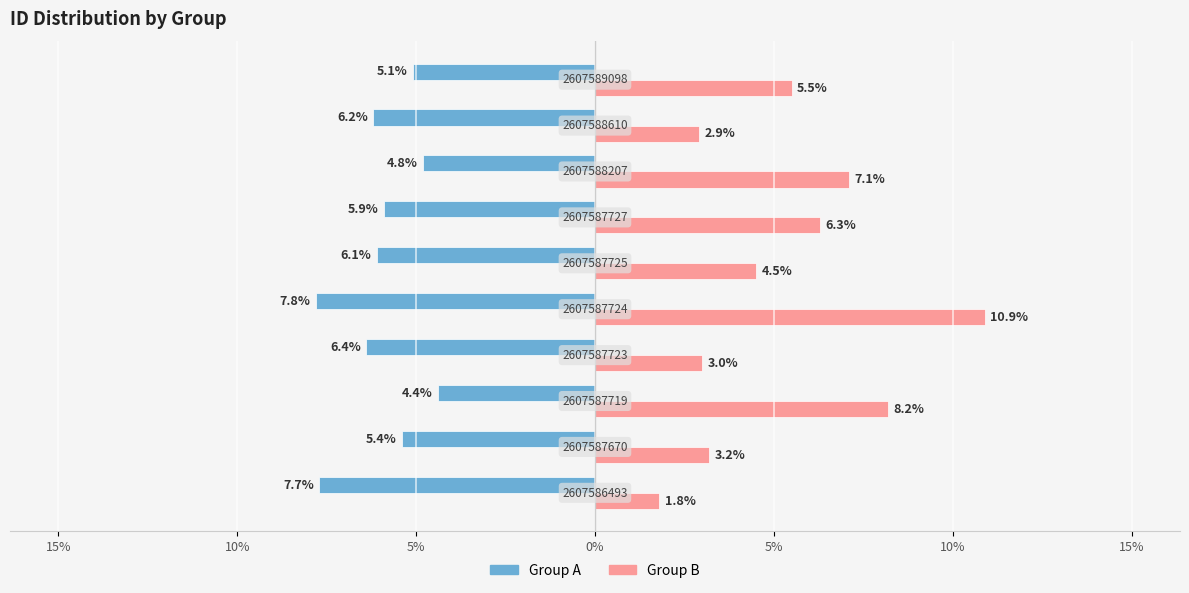

What are all the series names shown in the legend?

Group A, Group B